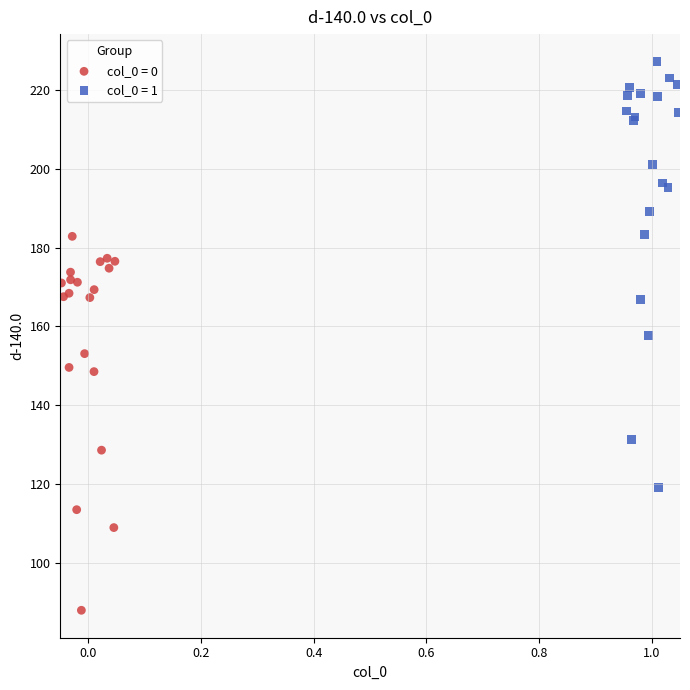

Which series has the widest spread of Y values?

col_0 = 1